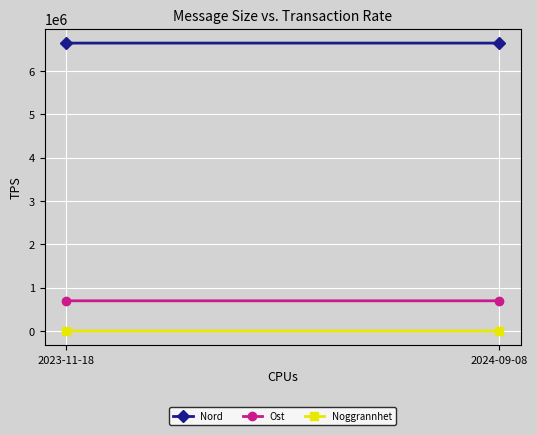

Rank the series by their maximum value, from lowest to highest.

Noggrannhet, Ost, Nord